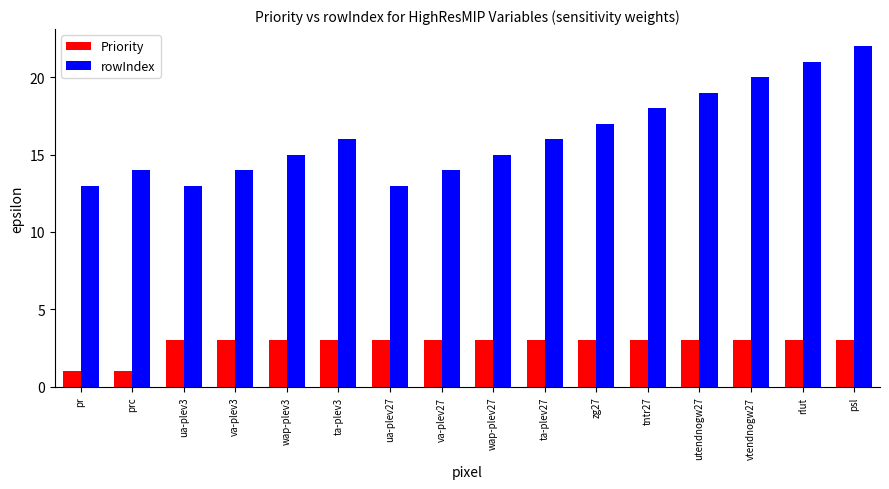

Which series changed the most between ua-plev3 and wap-plev3?

rowIndex